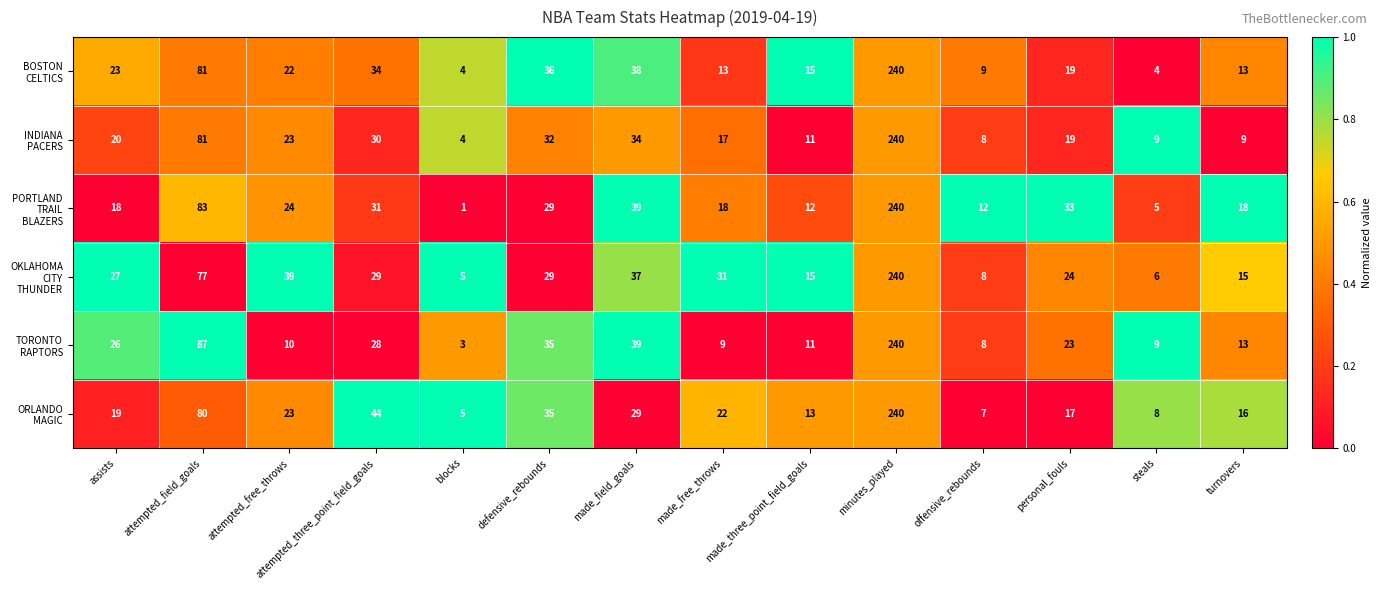

What is the spread (max minus min) of values at made_field_goals?

10